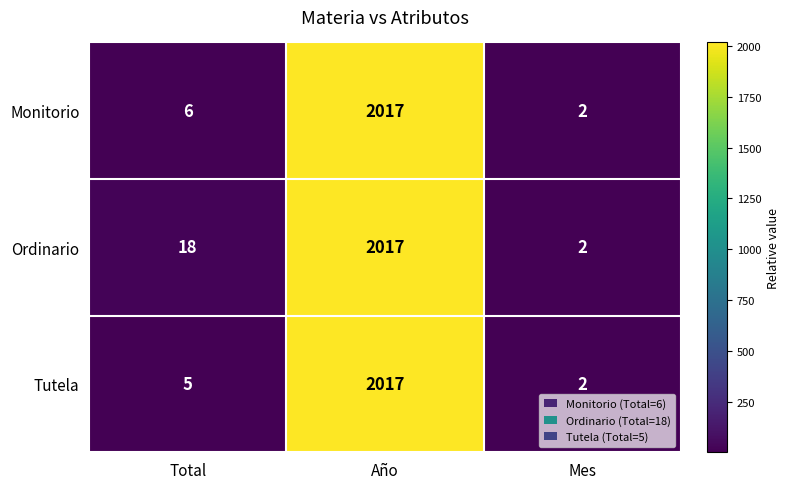

Reading left to right, what are all the values shown in this chart?

Monitorio: Total=6	Año=2017	Mes=2
Ordinario: Total=18	Año=2017	Mes=2
Tutela: Total=5	Año=2017	Mes=2